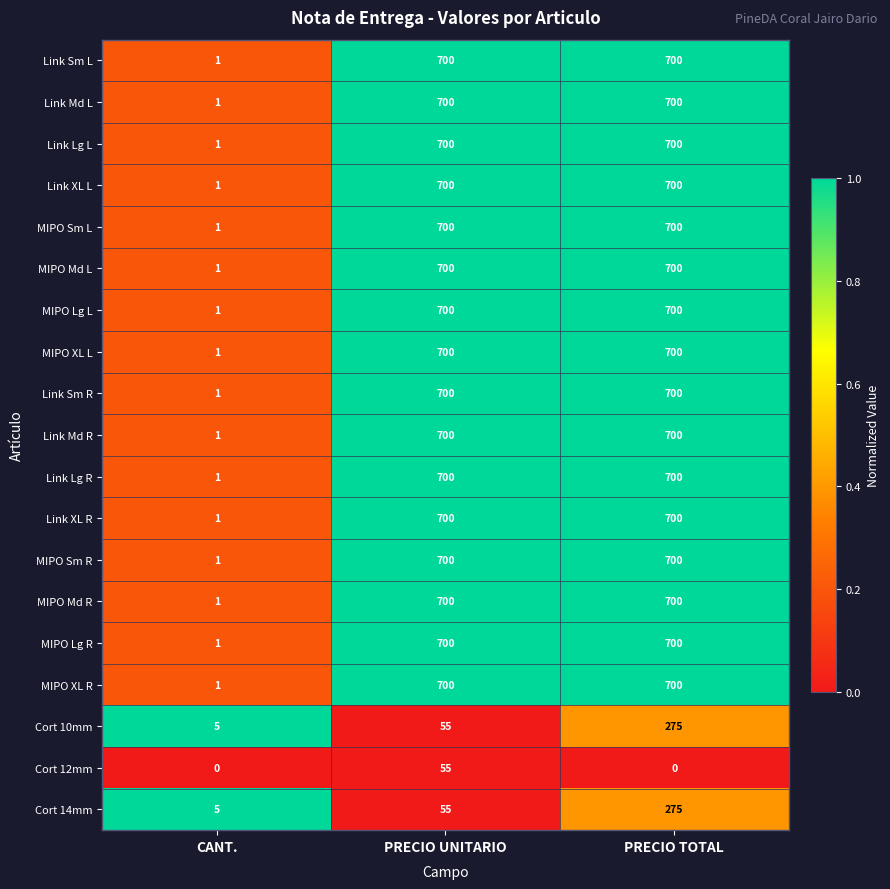

How many data points does each series have?

3